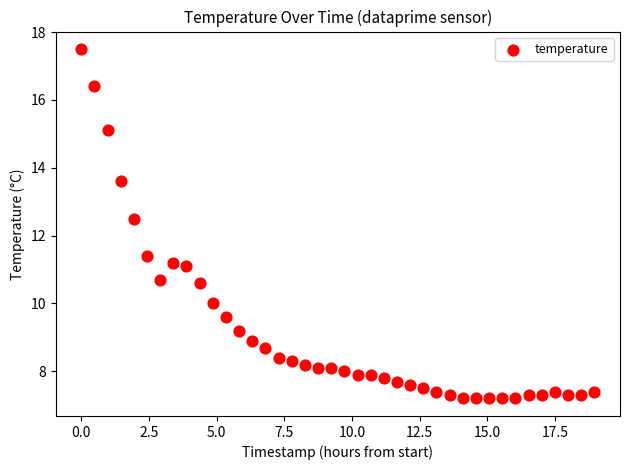

What is the range of X values (max minus min)?

19.0